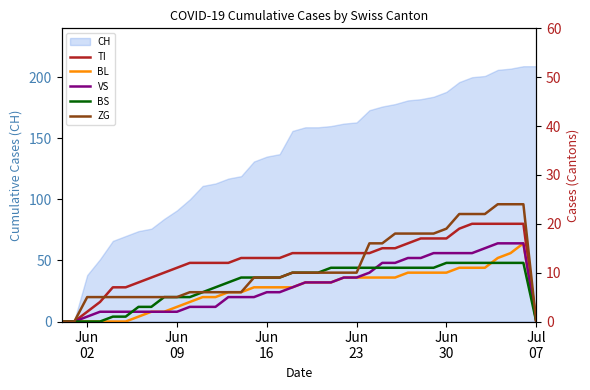

Rank the series by their maximum value, from highest to lowest.

ZG, TI, BL, VS, BS